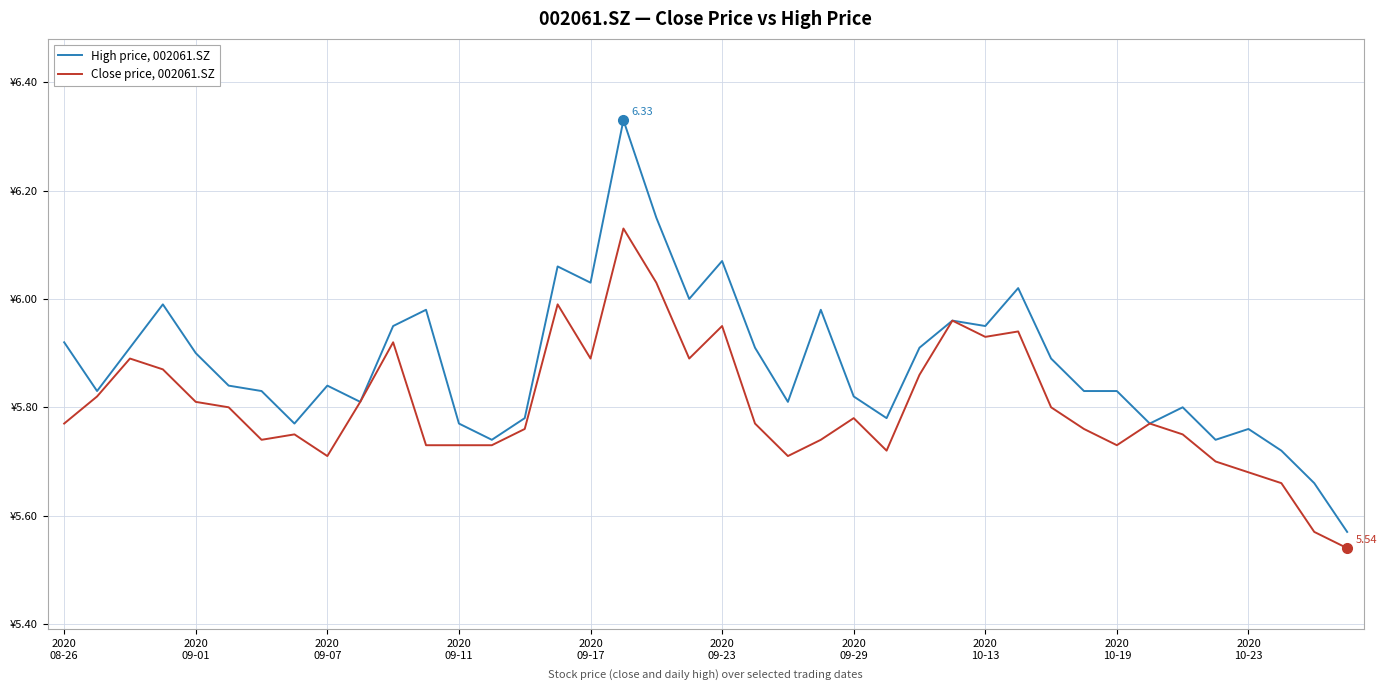

How many interior local peaks does the Close price, 002061.SZ series have?

10